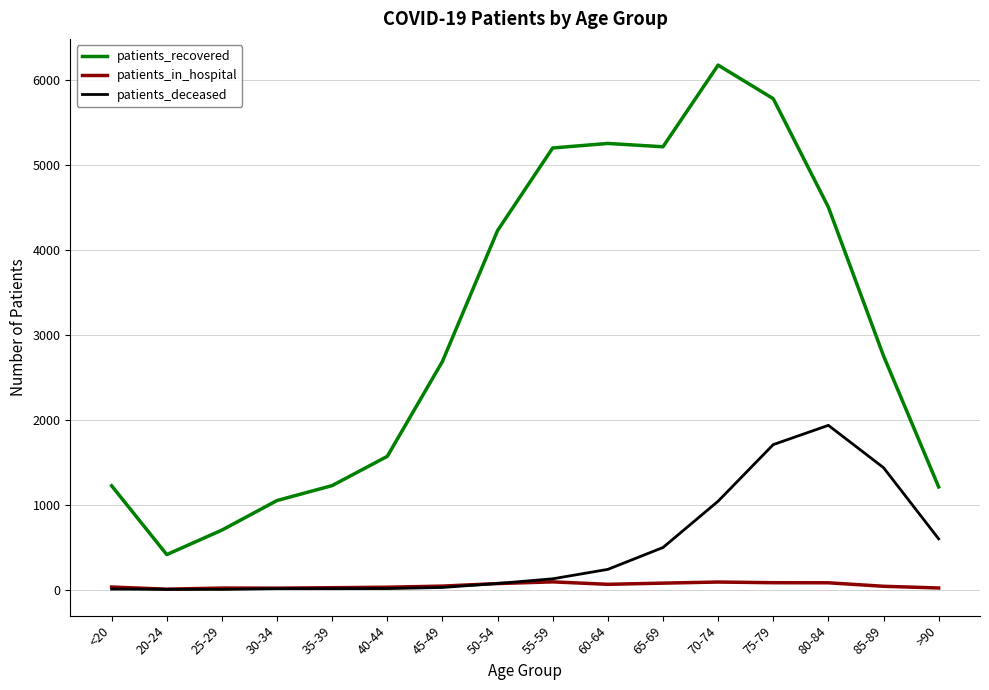

At how many categories does at least one series exceed 129?

16